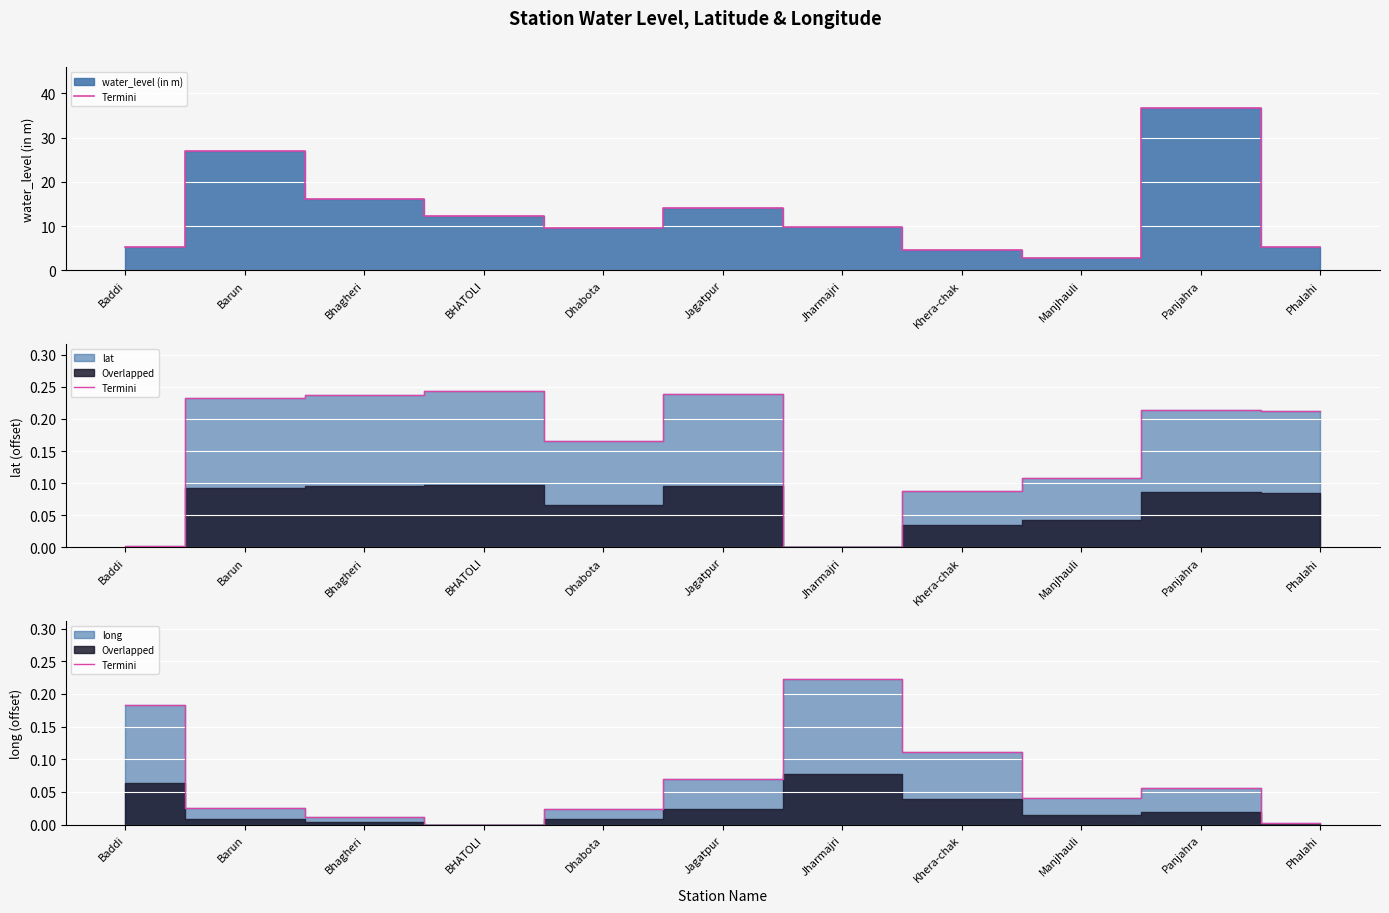

At which category does the data reach its first local valley?

BHATOLI